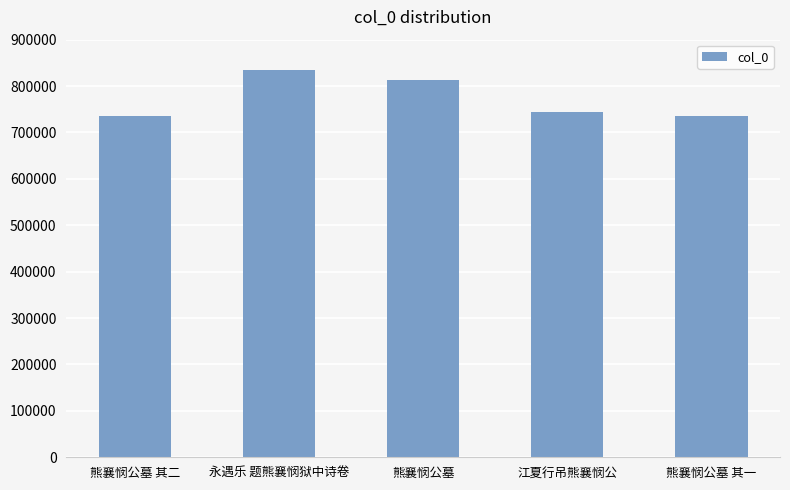

Which label corresponds to the largest value in the chart?

永遇乐 题熊襄悯狱中诗卷